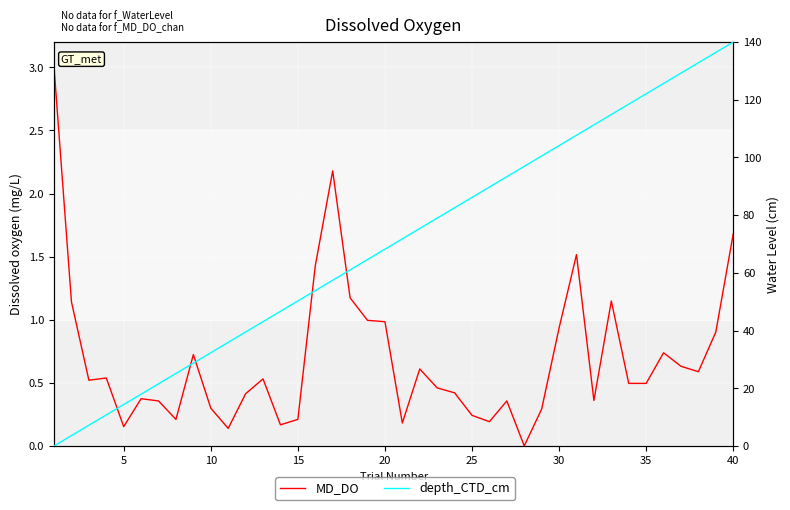

Does the chart display data point markers on the line(s)?

No